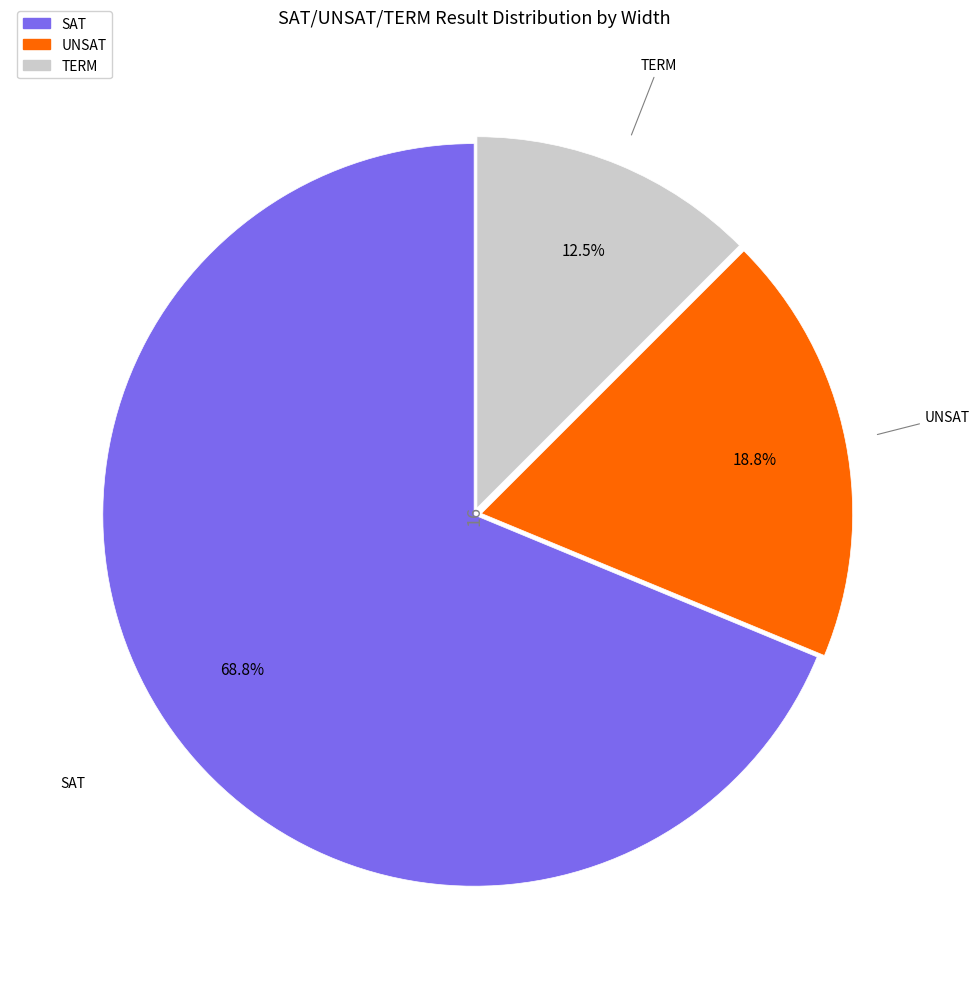

What percentage is the UNSAT slice, to the nearest percent?

19%